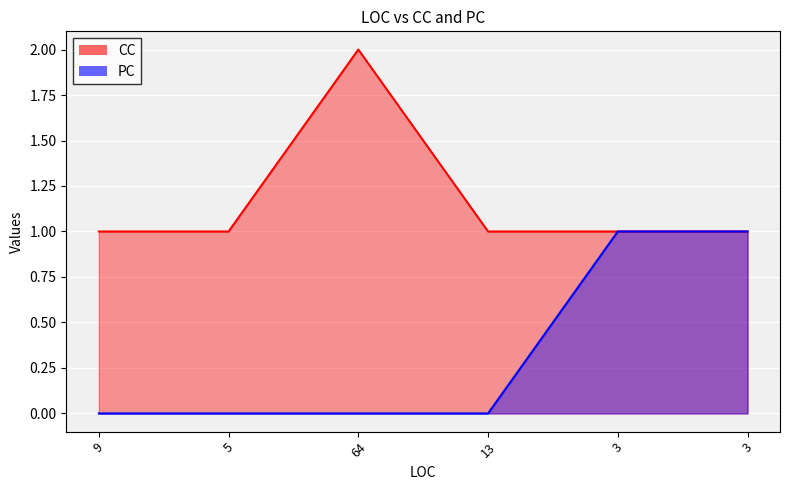

Reading left to right, extract all data points from this chart.

CC: 9=1	5=1	64=2	13=1	3=1	3=1
PC: 9=0	5=0	64=0	13=0	3=1	3=1